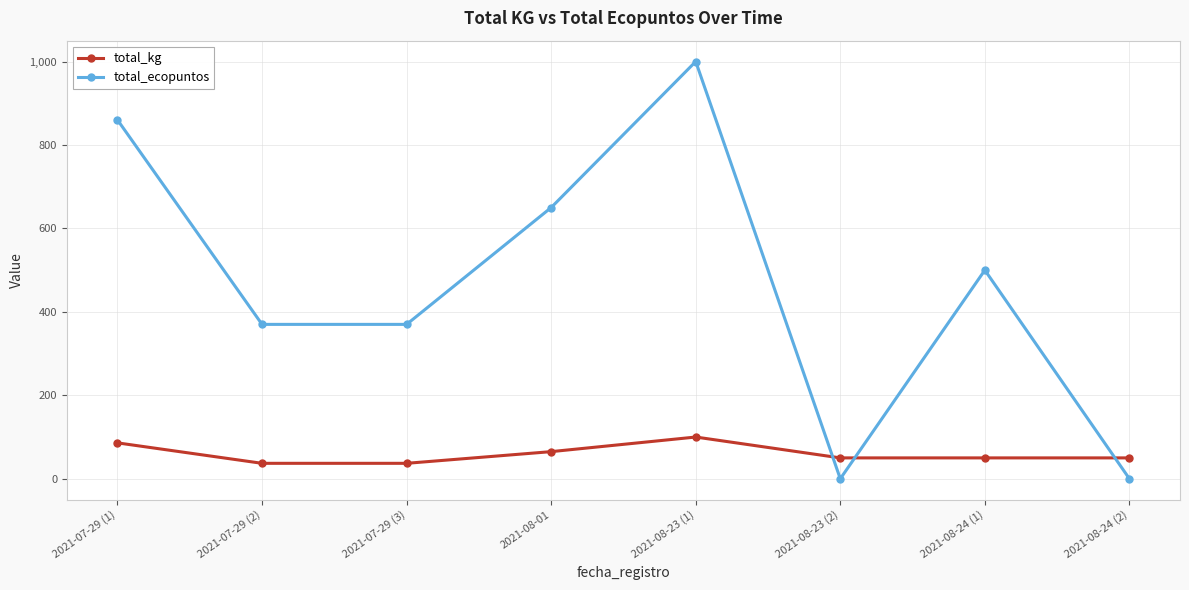

True or false: total_kg has more than 2 points higher than both neighbors.

False